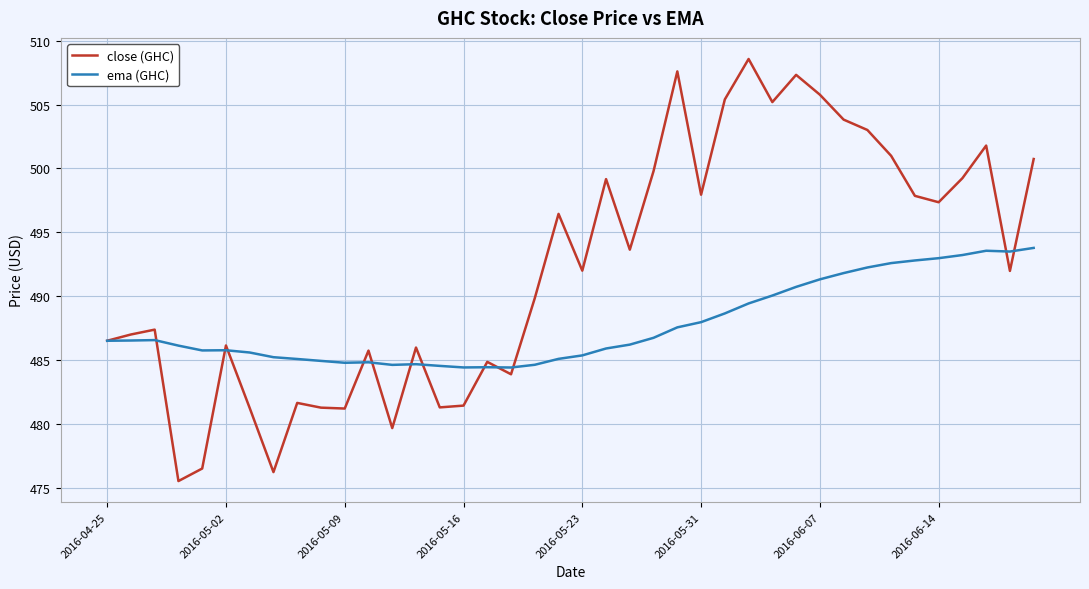

Does the chart have visible grid lines?

Yes